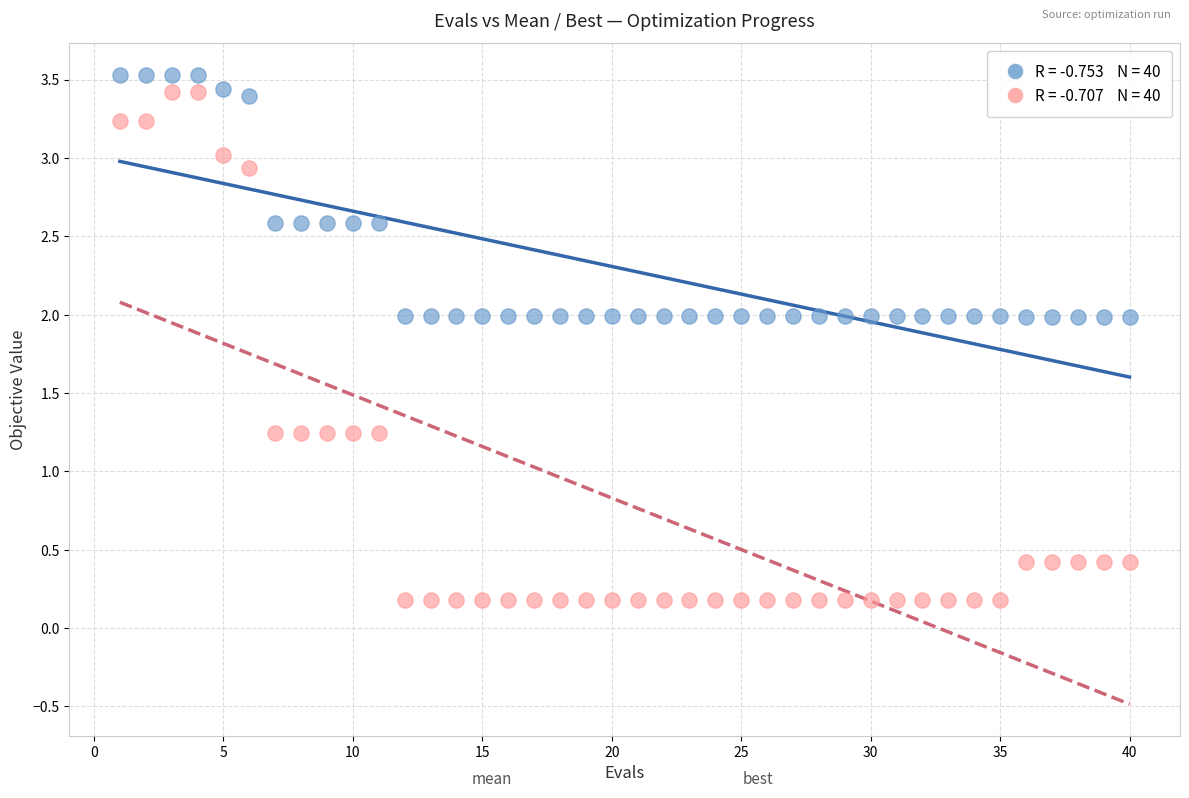

Across all data points, what is the range of X values (max minus min)?

39.0